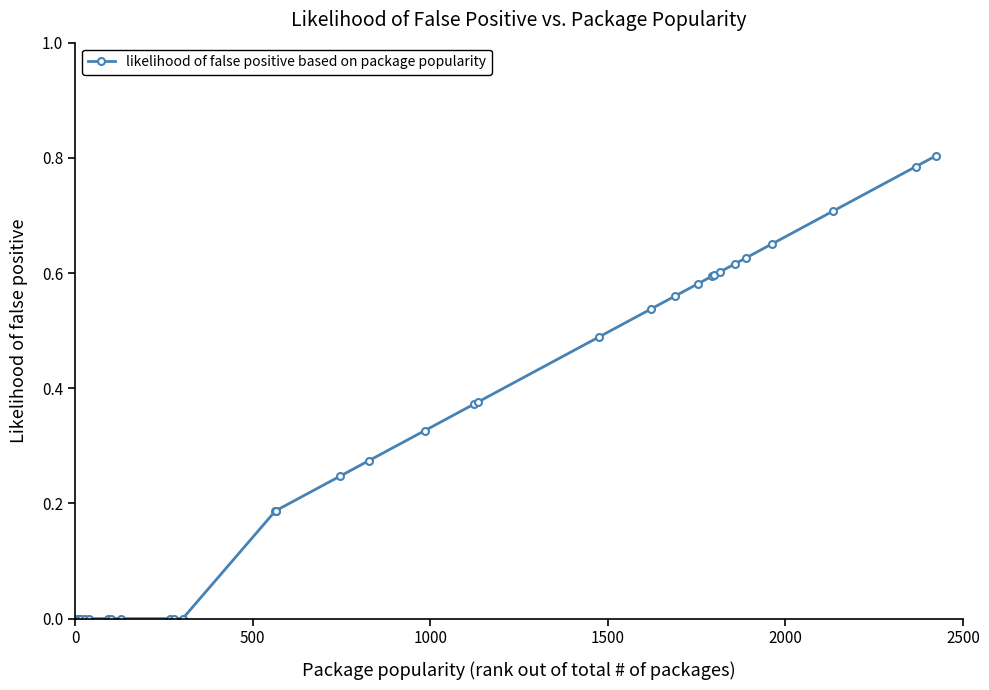

How many series are shown in this chart?

1